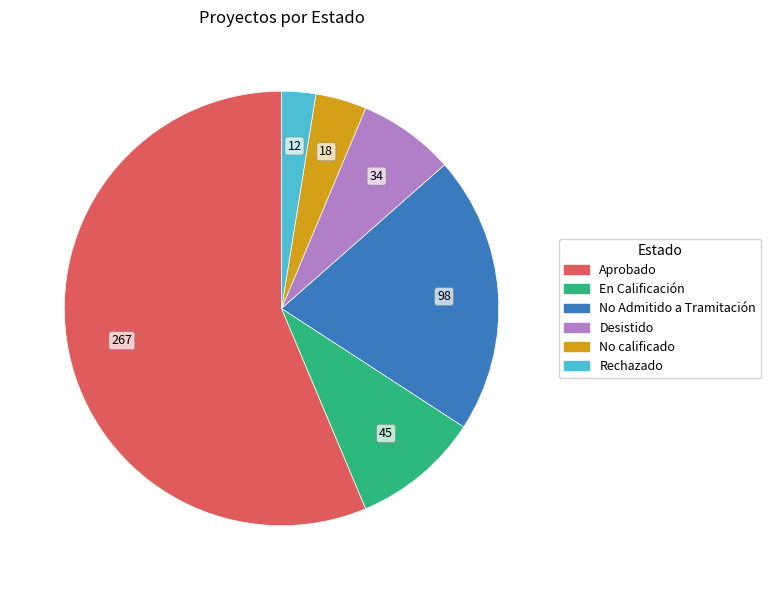

Rank the categories by value from highest to lowest.

Aprobado, No Admitido a Tramitación, En Calificación, Desistido, No calificado, Rechazado